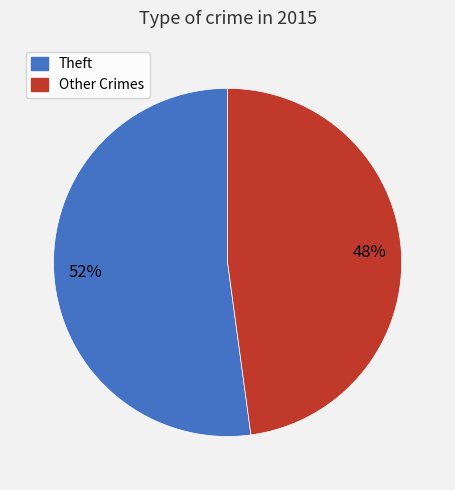

To the nearest percent, what is the difference between the largest and smallest slice percentages?

4%